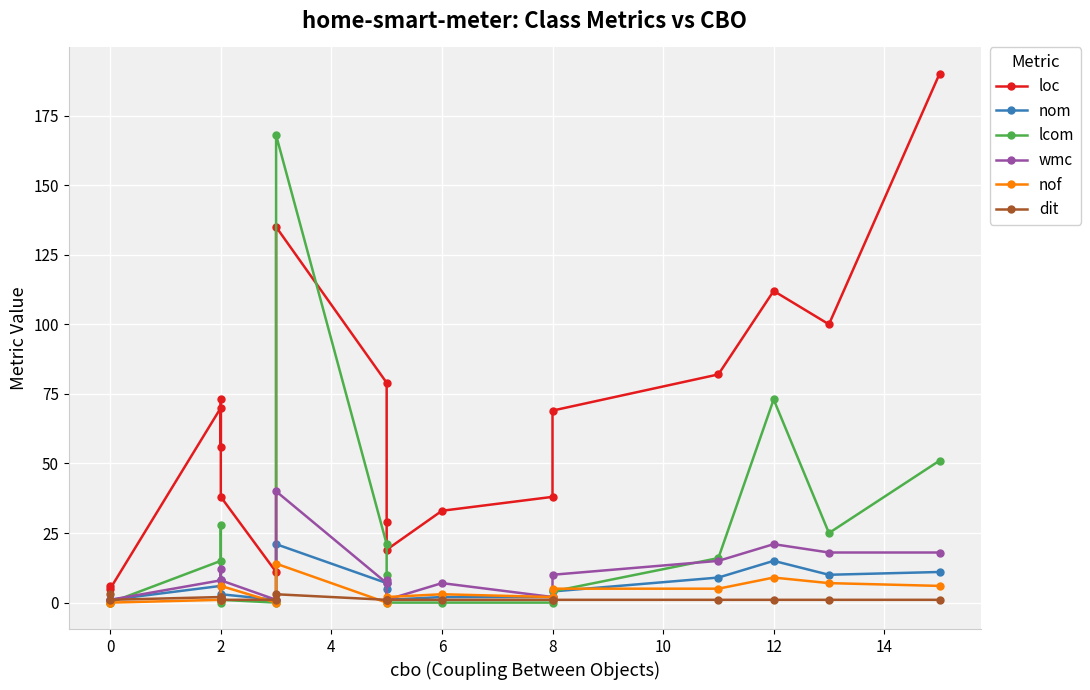

Which has a higher value, 13 or 16?

16